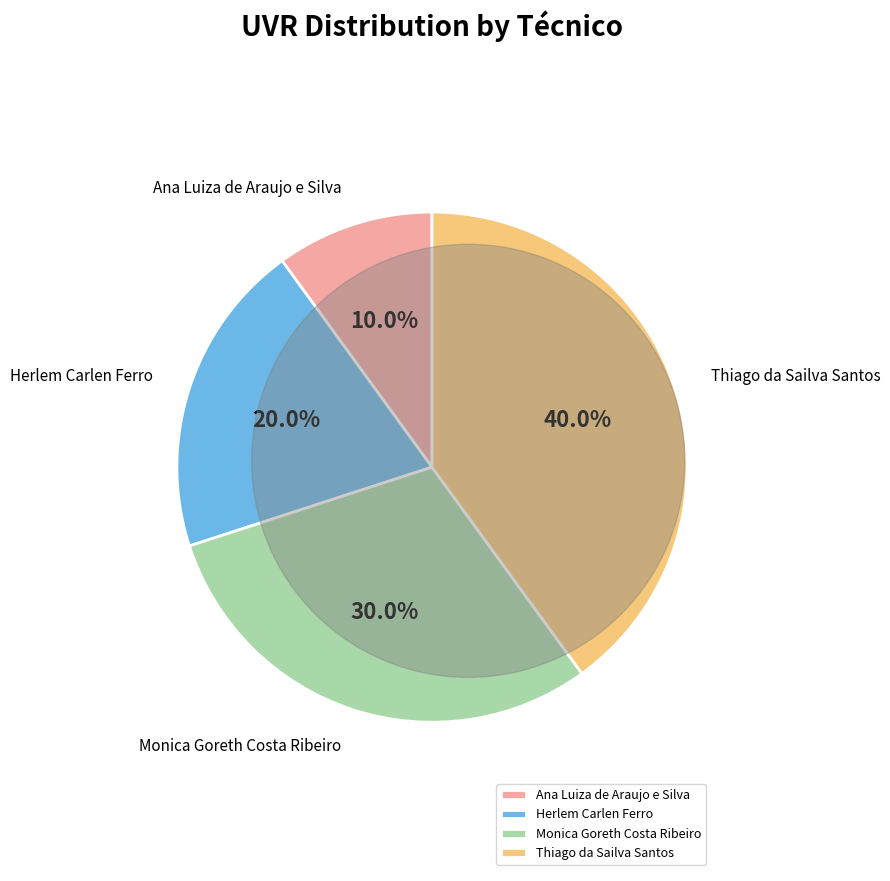

What percentage do Ana Luiza de Araujo e Silva and Monica Goreth Costa Ribeiro together represent?

40.0%